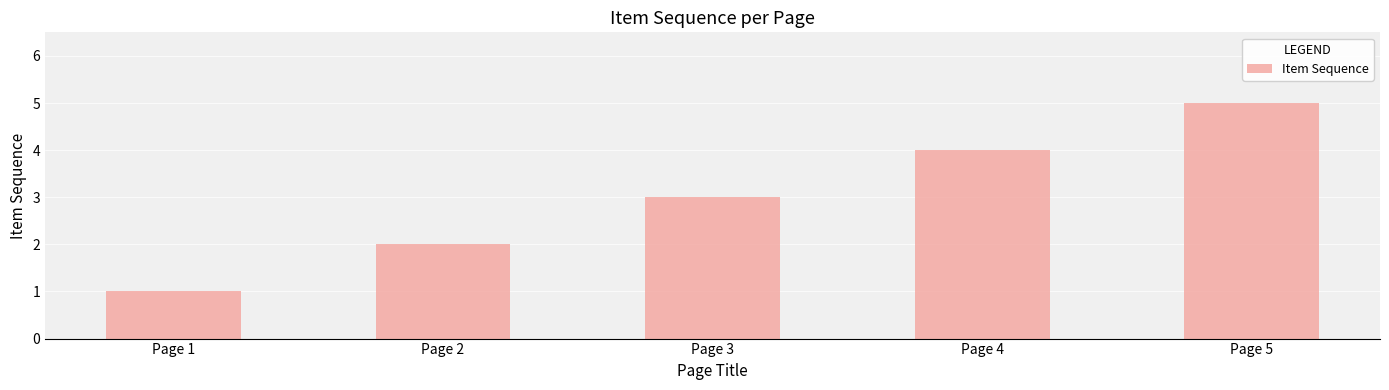

Reading left to right, extract all data points from this chart.

Page 1=1	Page 2=2	Page 3=3	Page 4=4	Page 5=5